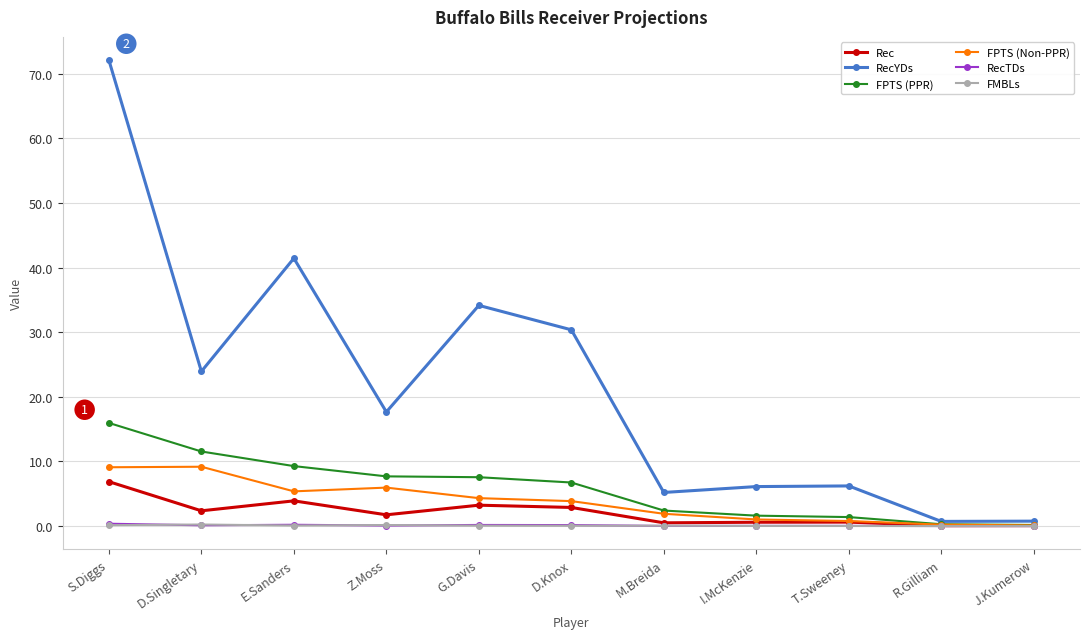

Which category has the highest value across all series?

S.Diggs